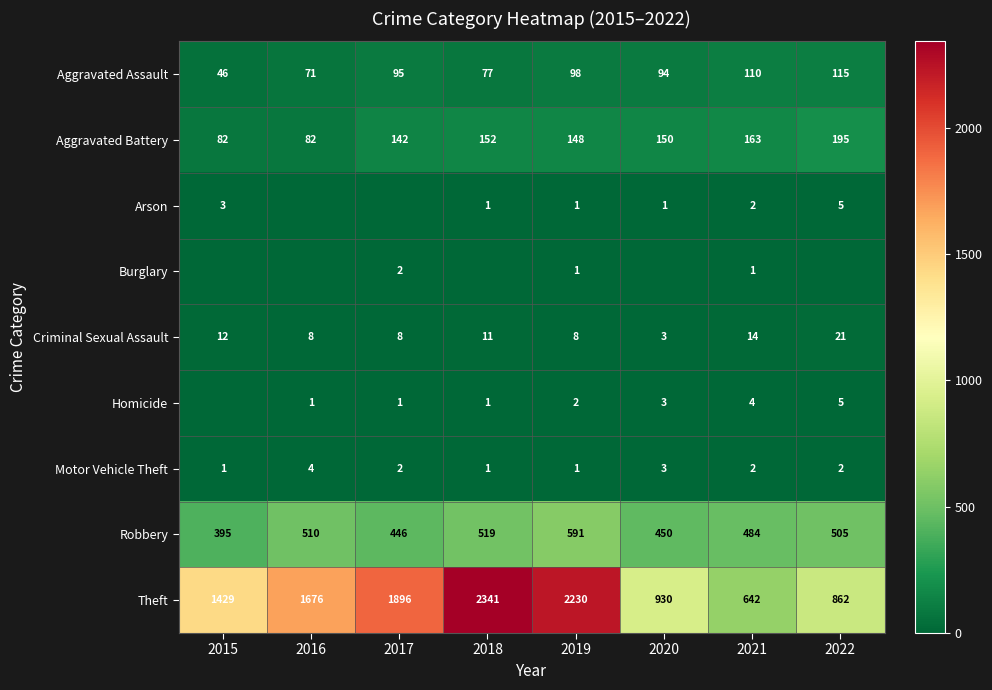

At which category is the sum across all series the highest?

2018